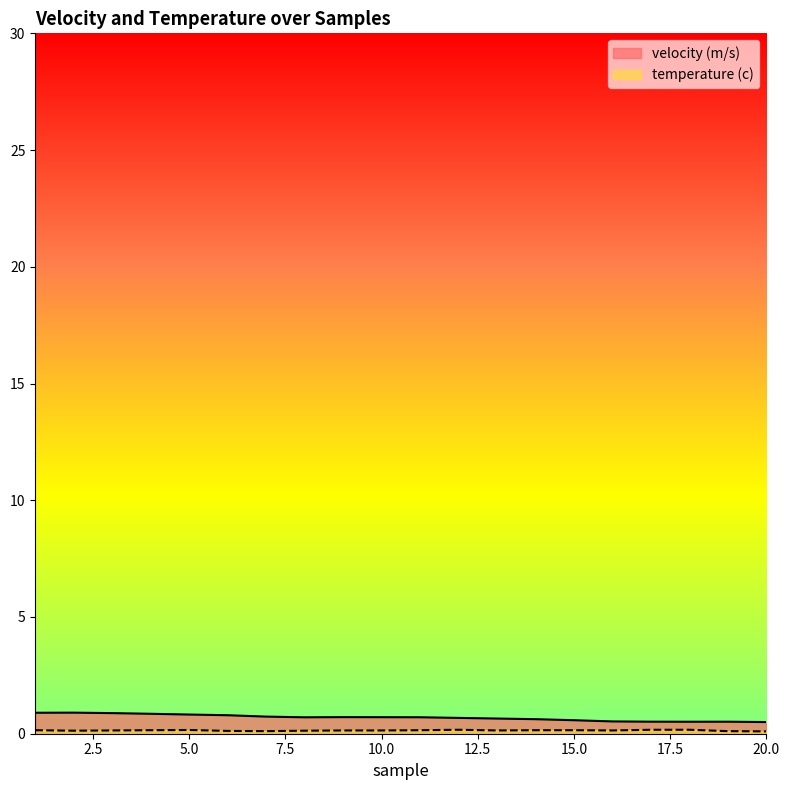

What is the value of the velocity (m/s) point at the 8th from the left?

0.7